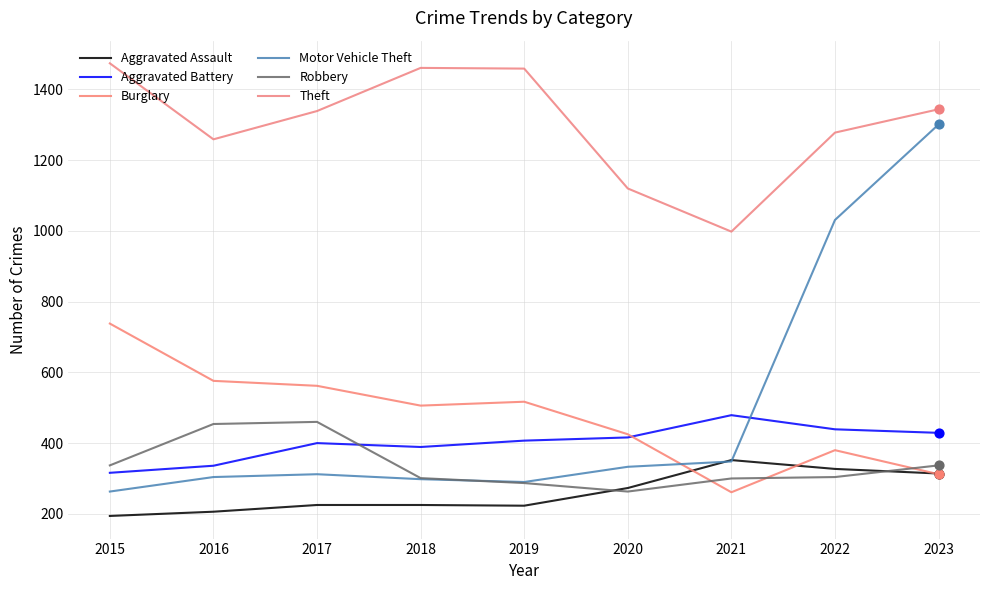

What are all the series names shown in the legend?

Aggravated Assault, Aggravated Battery, Burglary, Motor Vehicle Theft, Robbery, Theft